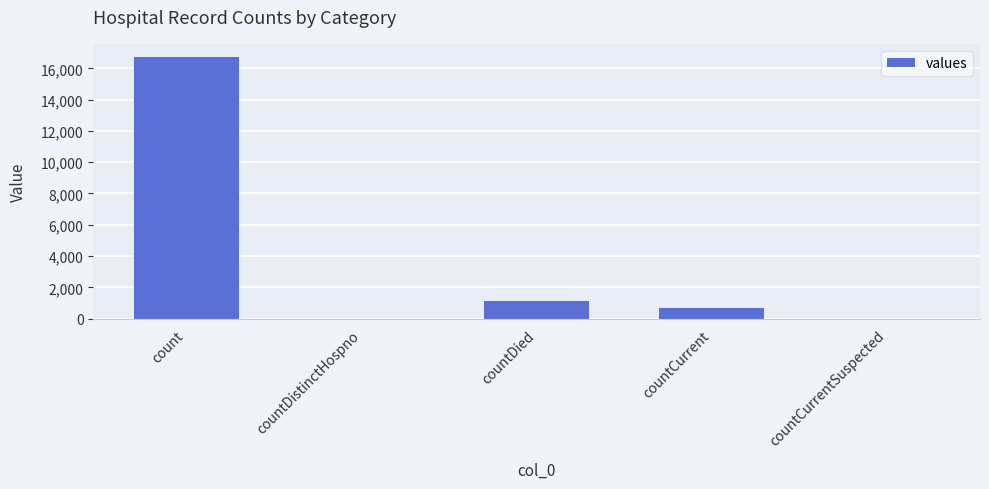

What is the sum of all values?

18539